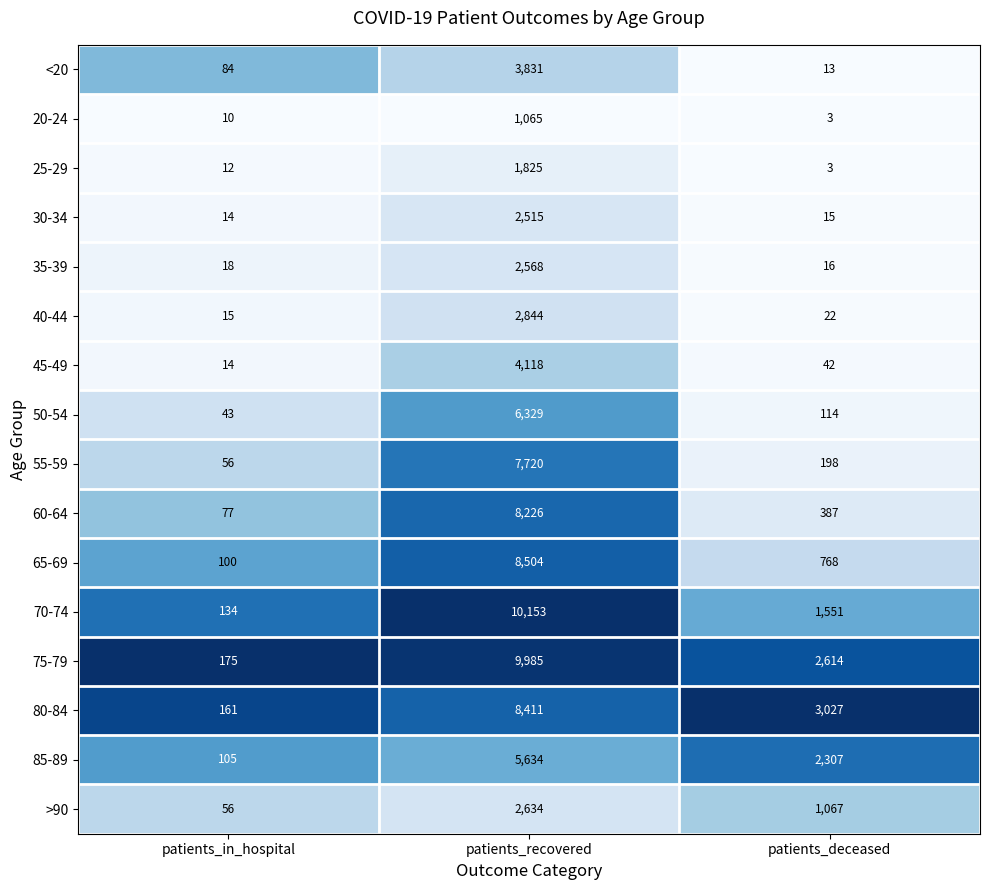

What is the difference between the highest and lowest values at patients_recovered?

9088